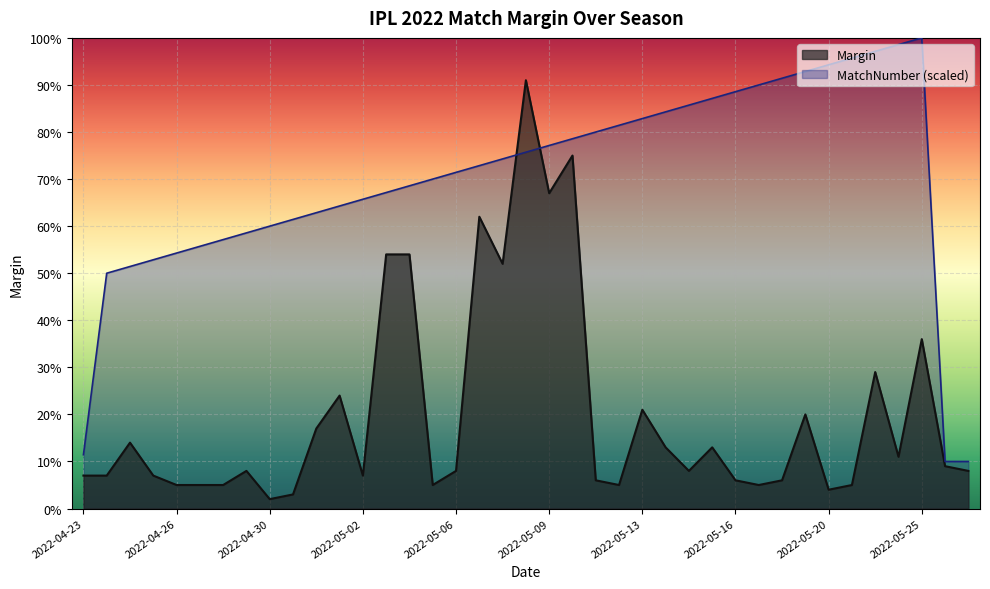

The value at 2022-05-08 is 134. True or false?

False